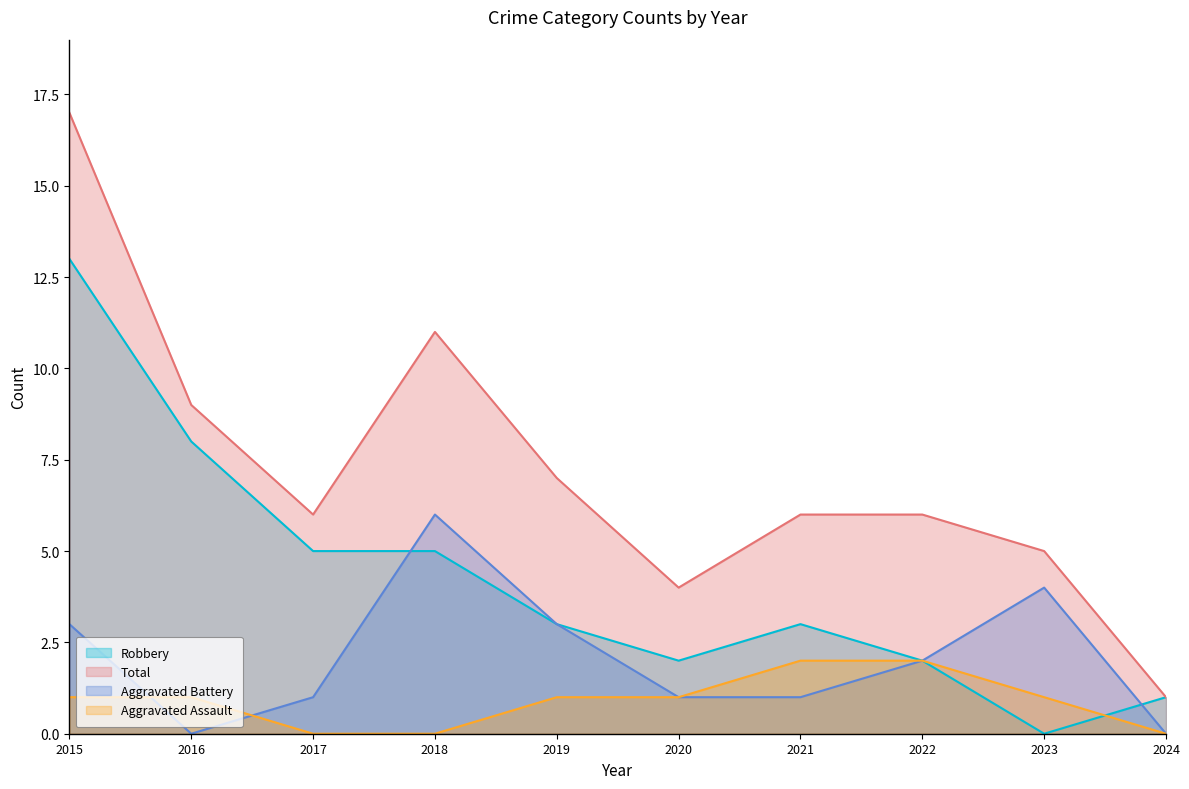

At which category is the sum across all series the highest?

2015